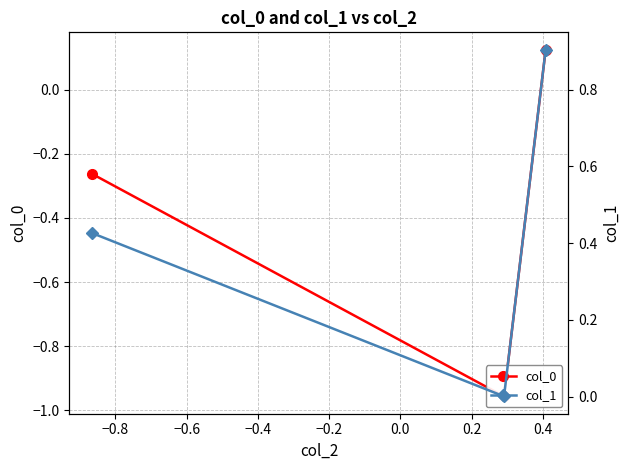

What are all the series names shown in the legend?

col_0, col_1